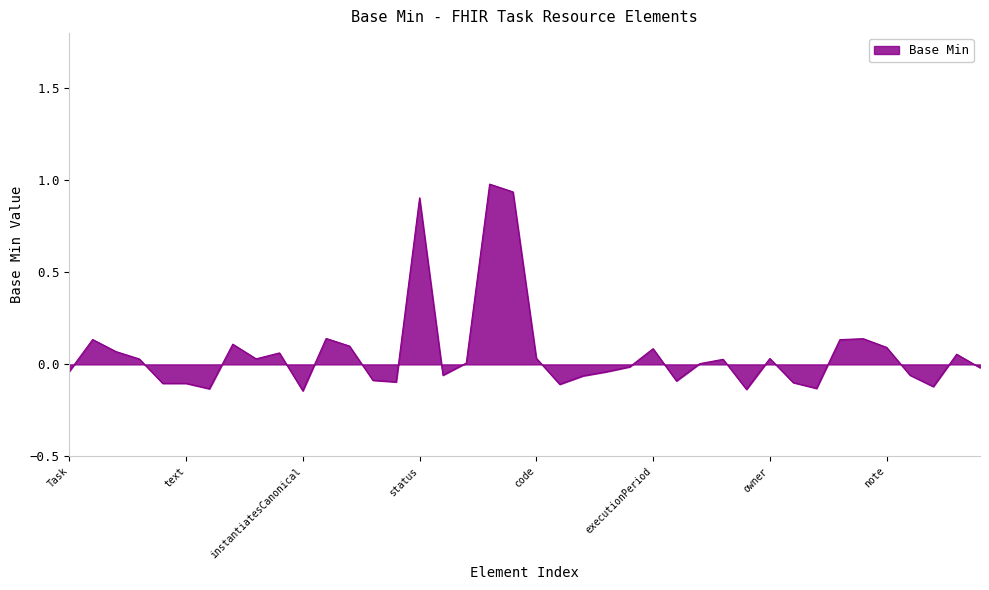

What is the maximum value shown in the chart?

1.0